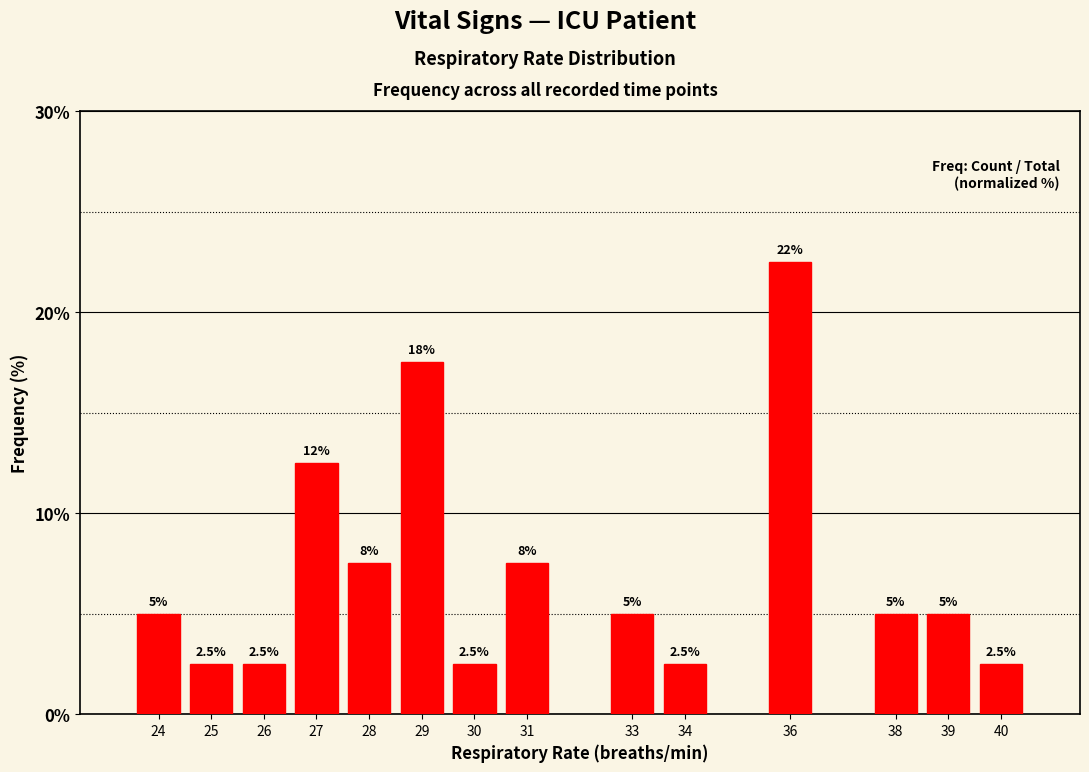

Reading left to right, transcribe all the data shown in this chart.

24=5.0	25=2.5	26=2.5	27=12.5	28=7.5	29=17.5	30=2.5	31=7.5	33=5.0	34=2.5	36=22.5	38=5.0	39=5.0	40=2.5